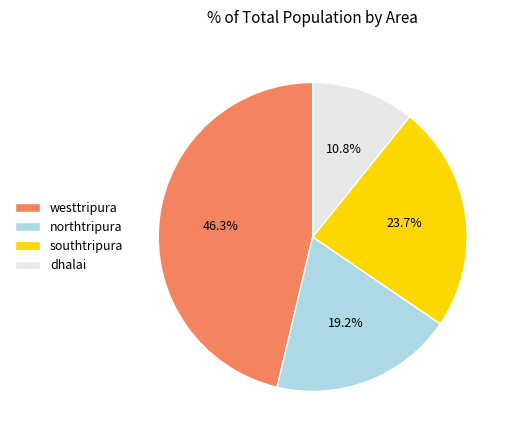

How many slices are in this pie chart?

4